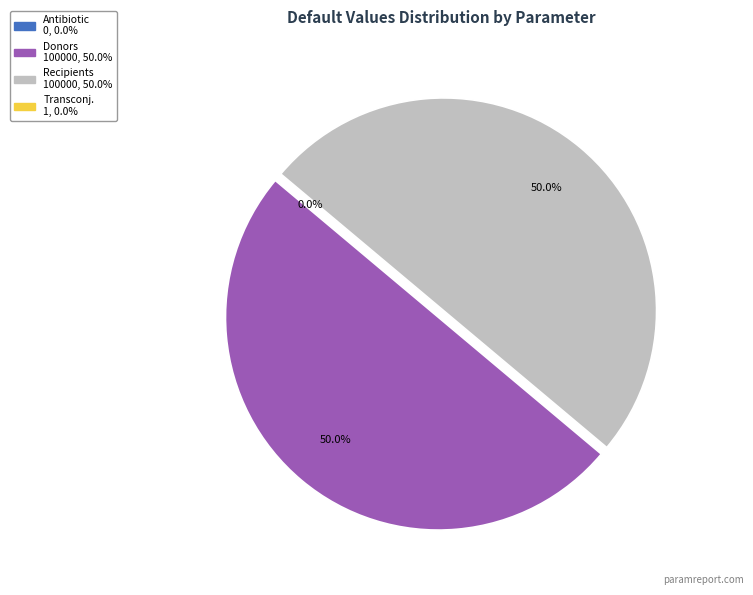

The Recipients slice represents 40% of the pie. True or false?

False